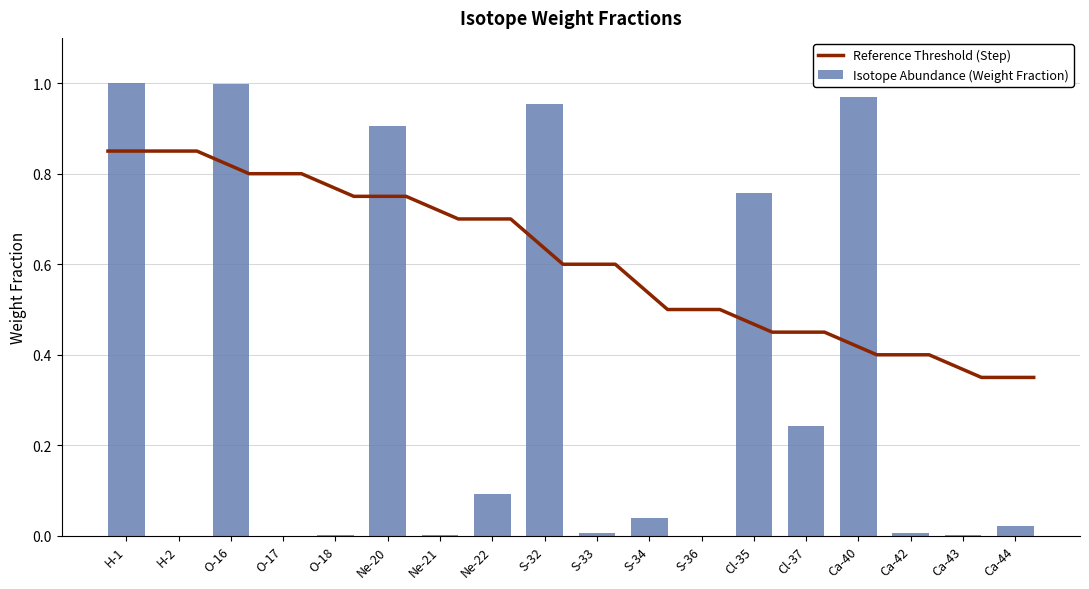

Reading left to right, transcribe all the data shown in this chart.

H-1=1.0	H-2=0.0	O-16=1.0	O-17=0.0	O-18=0.0	Ne-20=0.9	Ne-21=0.0	Ne-22=0.1	S-32=1.0	S-33=0.0	S-34=0.0	S-36=0.0	Cl-35=0.8	Cl-37=0.2	Ca-40=1.0	Ca-42=0.0	Ca-43=0.0	Ca-44=0.0